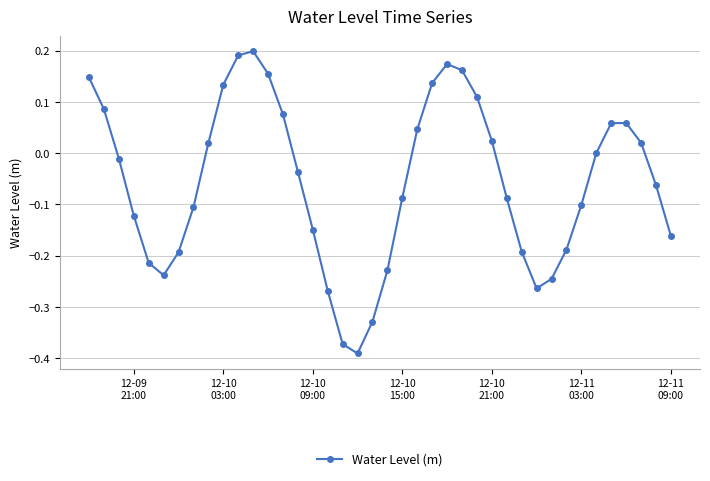

How many data points does each series have?

40